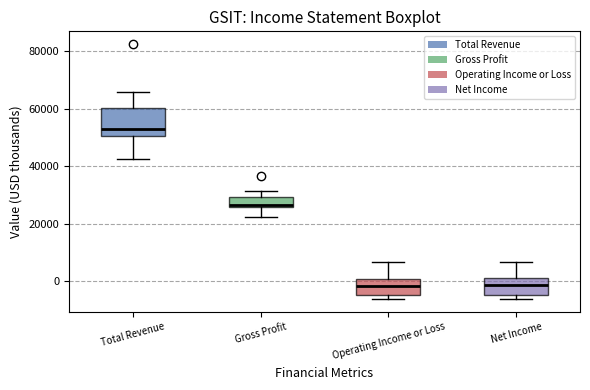

Which box is the tallest, from its lower edge to its upper edge?

Total Revenue